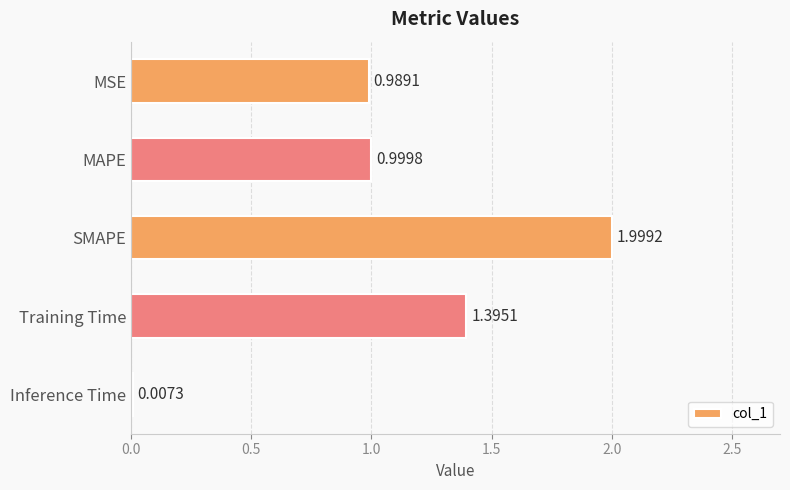

Where is the data nearest to the value 1?

MAPE